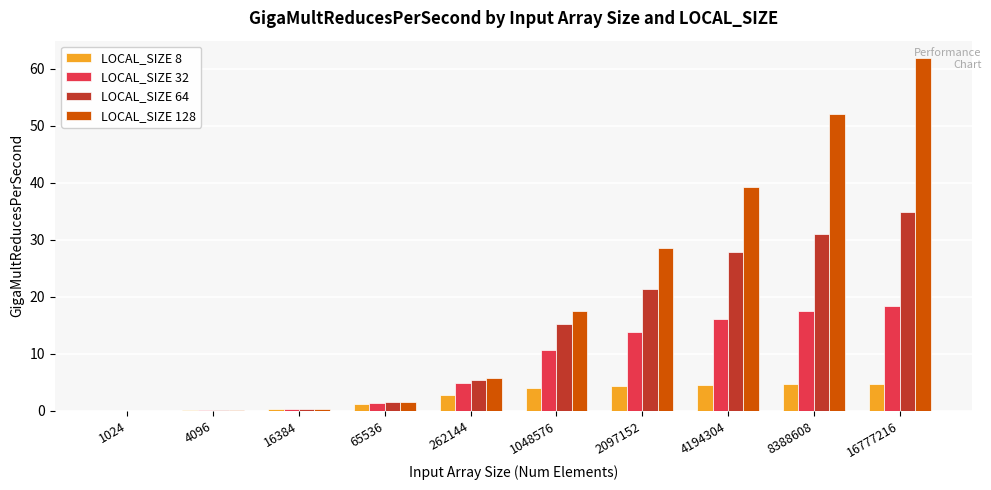

What is the sum of all LOCAL_SIZE 8 values?

26.9